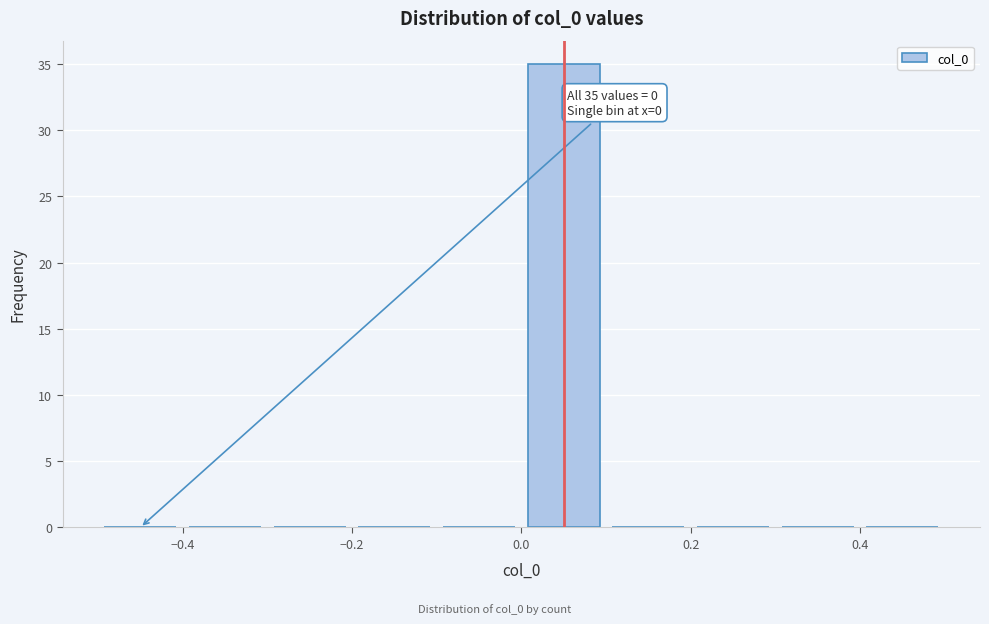

Over which range of the x-axis is the bar tallest?

0.0 to 0.1